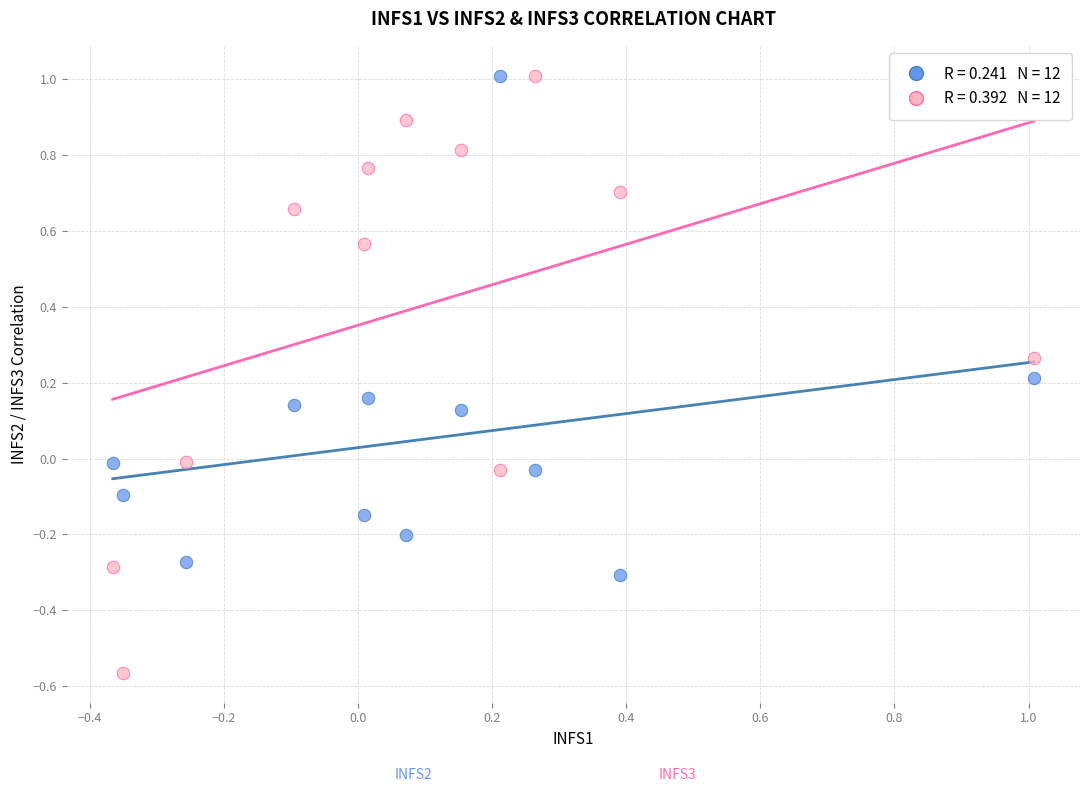

Across all data points, what is the range of X values (max minus min)?

1.4